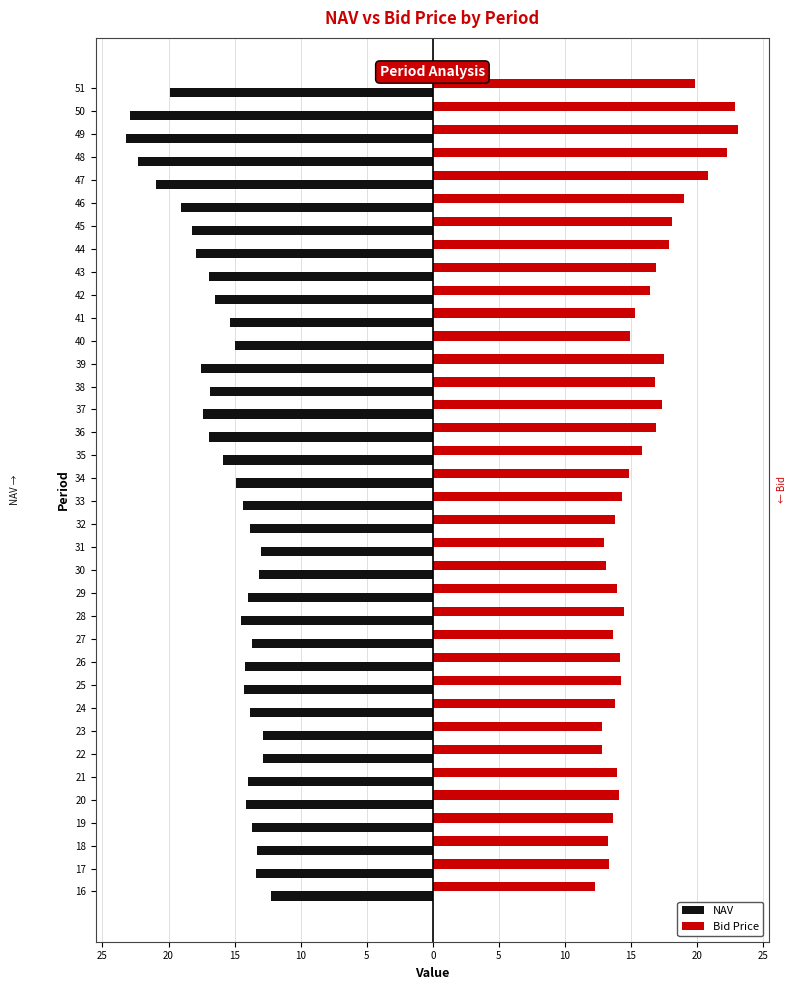

What are all the series names shown in the legend?

NAV, Bid Price